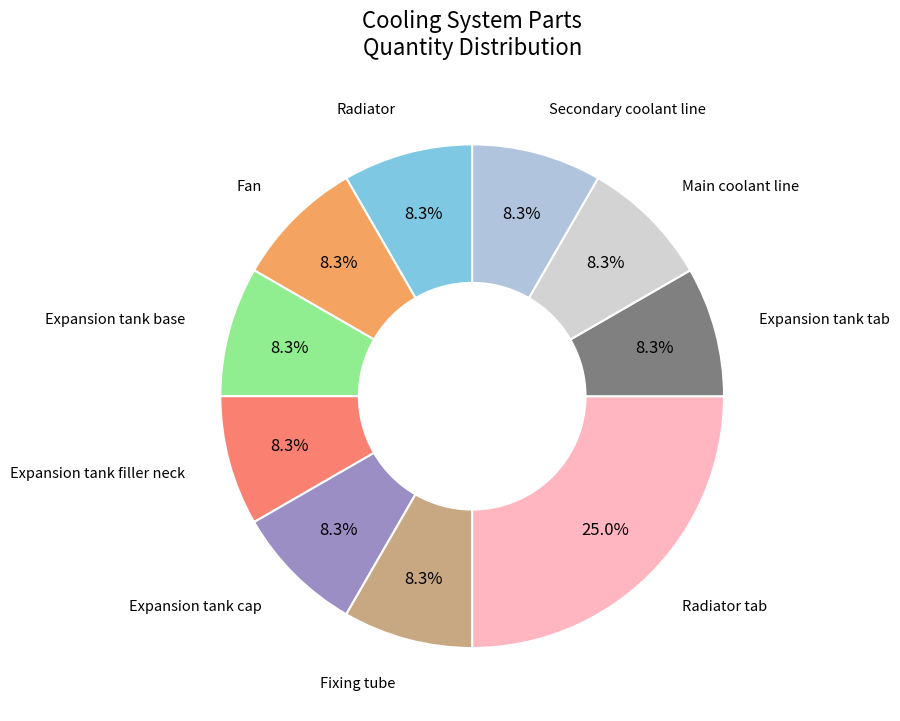

Combined, do Radiator and Expansion tank filler neck account for over 50%?

No